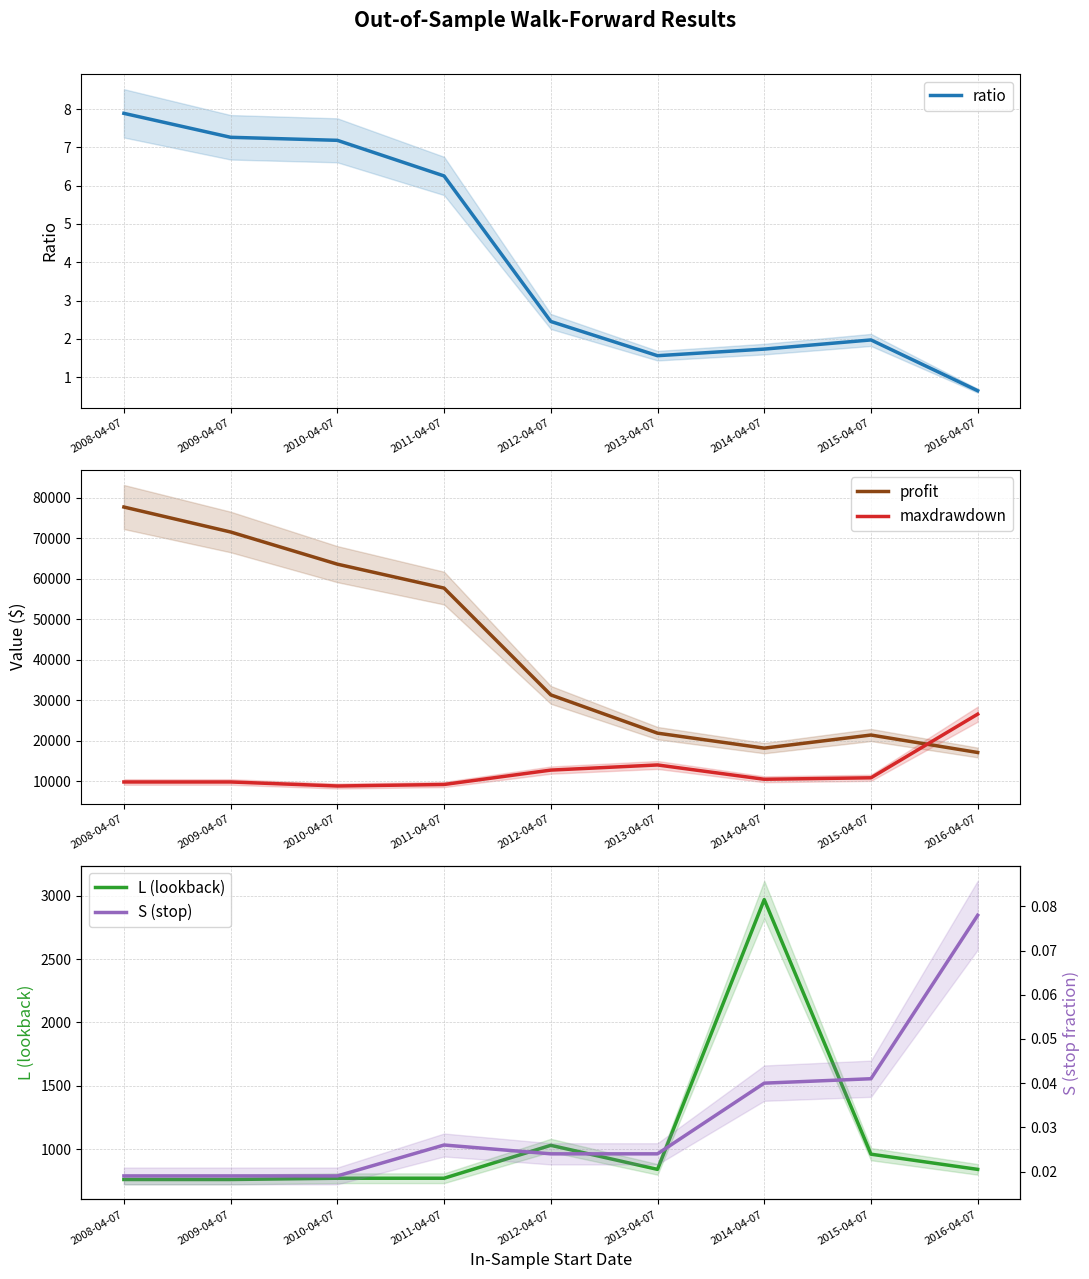

How many data points in profit are above 31356?

5